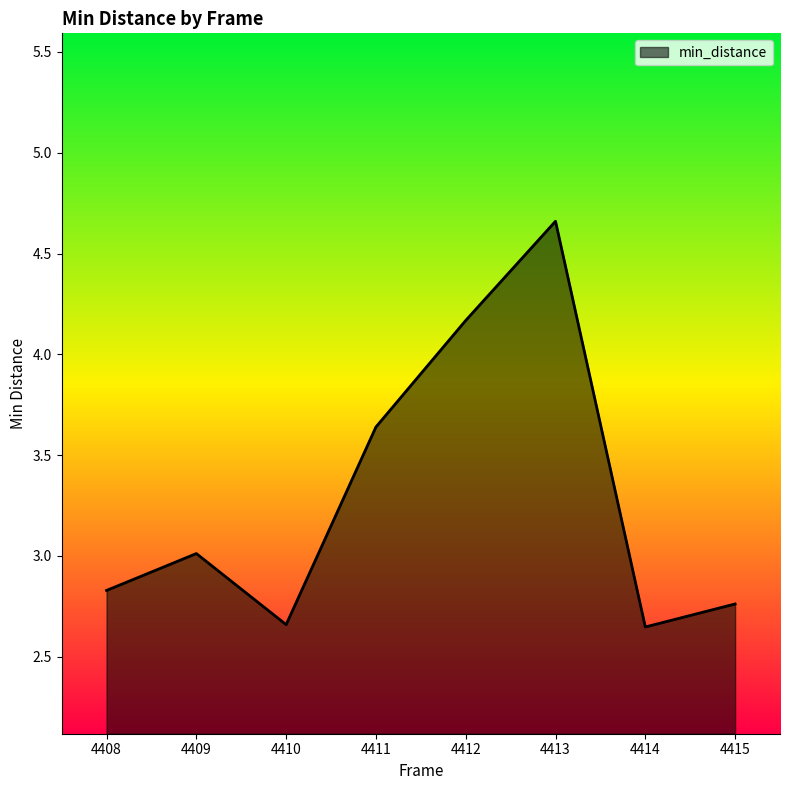

The chart shows a value of 4.2 at 4412. True or false?

True